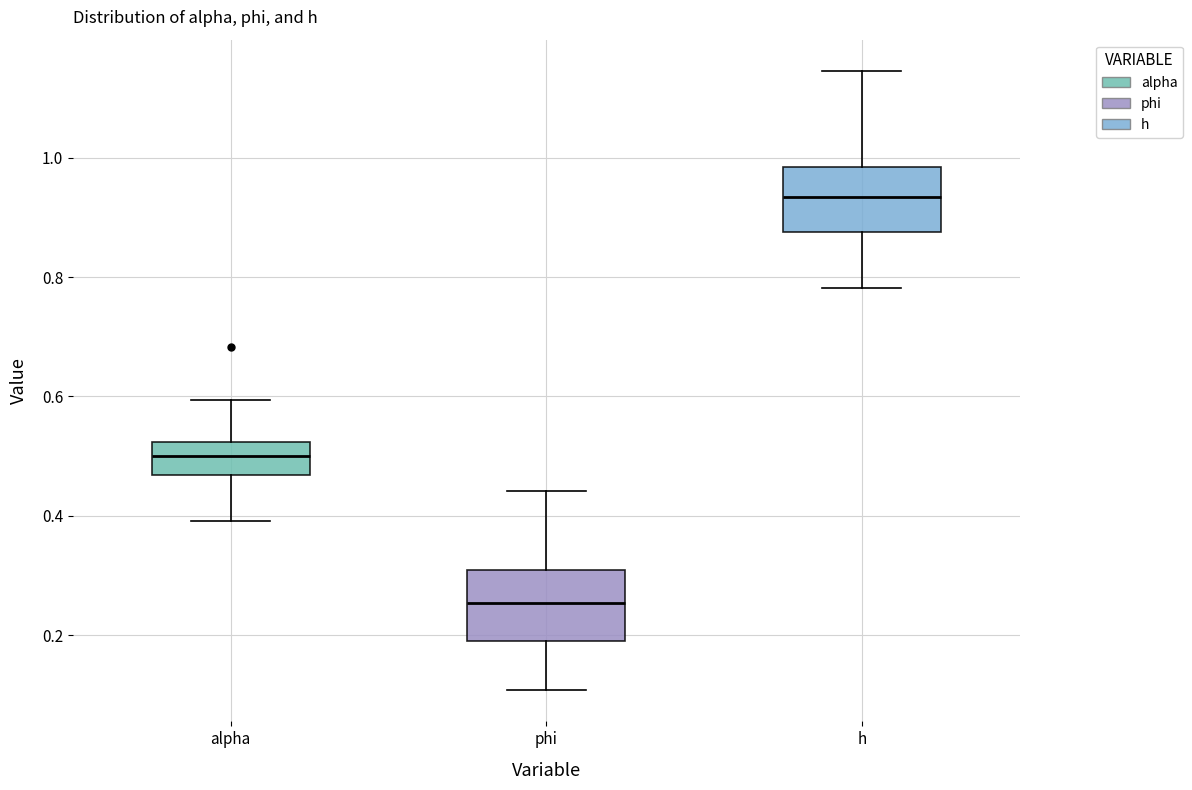

Reading left to right, read every box against the y-axis: the position of its median line, the range the box covers, and the ends of its whiskers. The values are not printed on the chart, so give them approximately, as read against the axis.

alpha: median 0.50, box 0.46 to 0.52, whiskers 0.40 to 0.60
phi: median 0.26, box 0.18 to 0.30, whiskers 0.10 to 0.44
h: median 0.94, box 0.88 to 0.98, whiskers 0.78 to 1.14